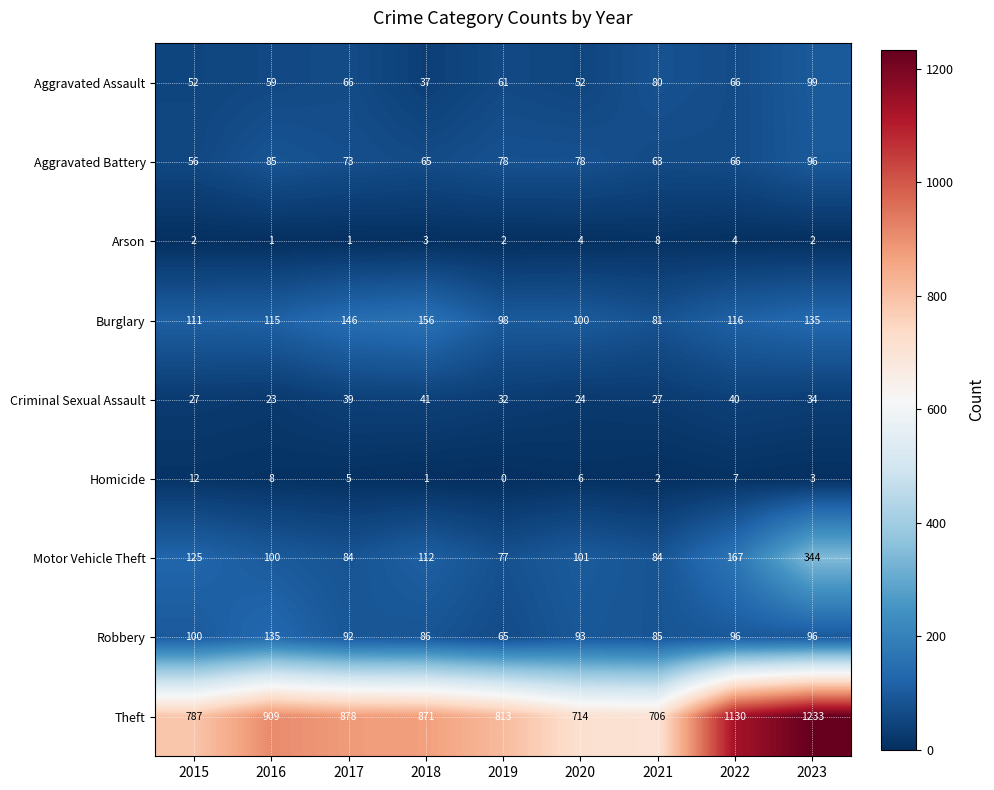

What is the difference between the Robbery values at 2016 and 2018?

49